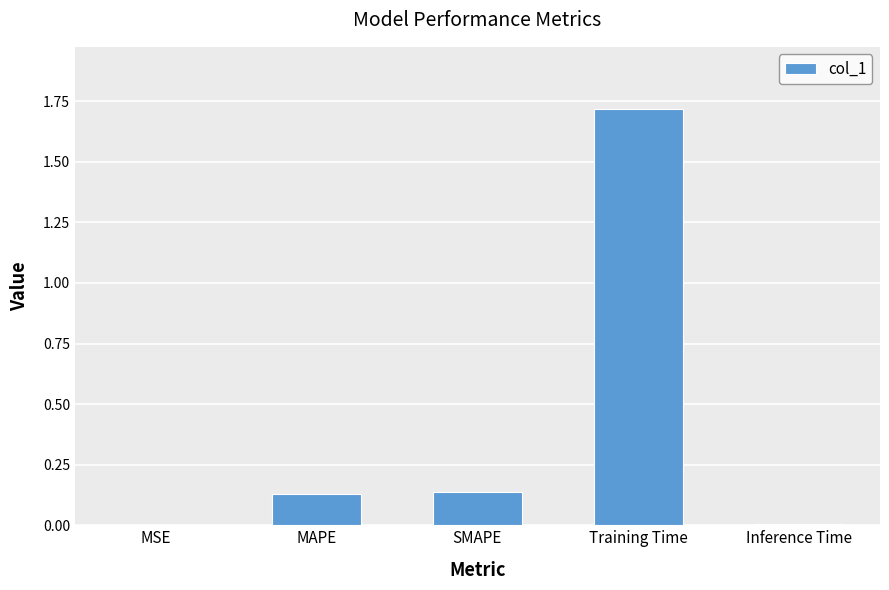

Between Training Time and MSE, which is larger?

Training Time